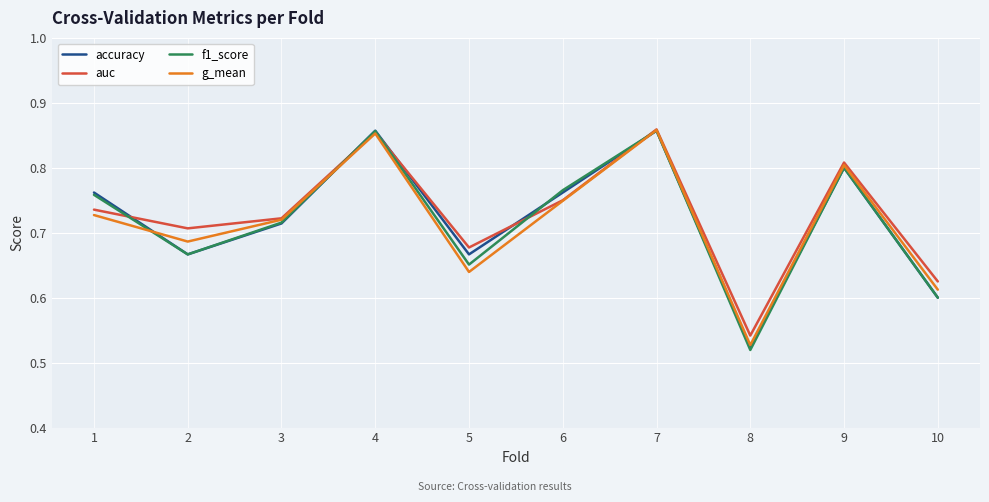

Which series changed the most between 1 and 4?

g_mean